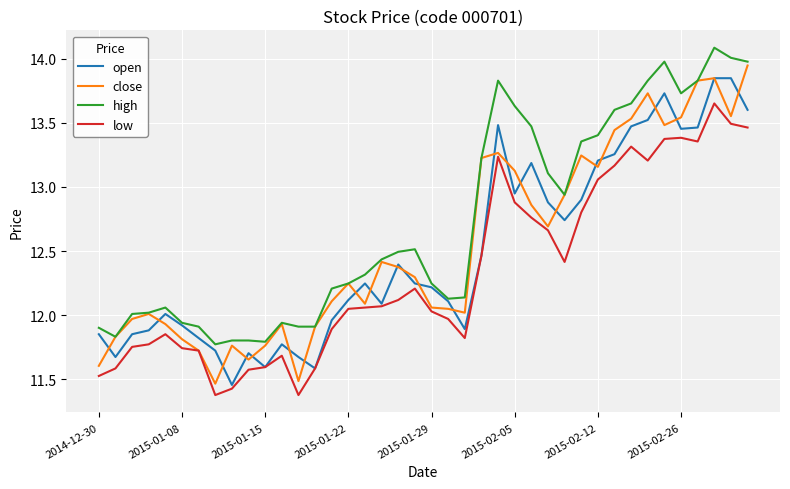

List the series in order of their peak value, lowest first.

low, open, close, high